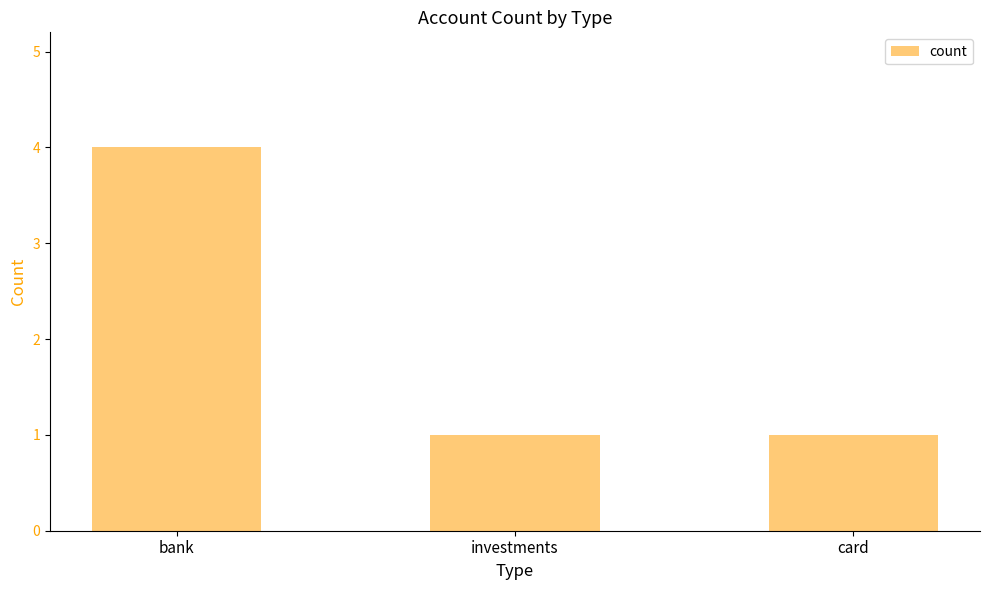

What is the ratio of the value at bank to the value at card?

4.0